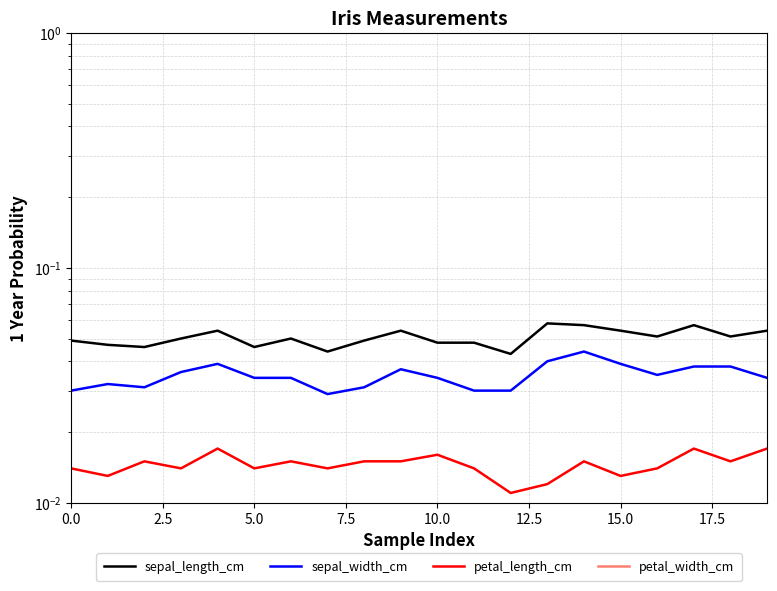

What is the total value across all series at 5.0?

0.1